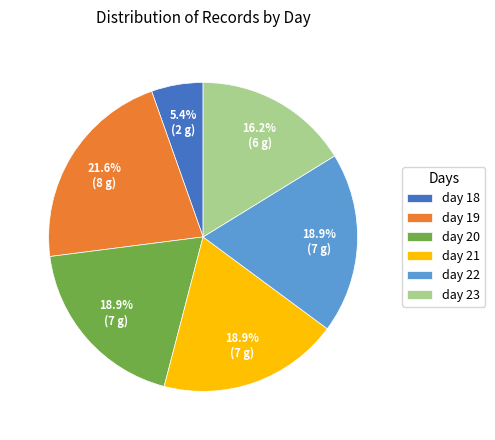

What percentage is the day 21 slice, to the nearest percent?

19%